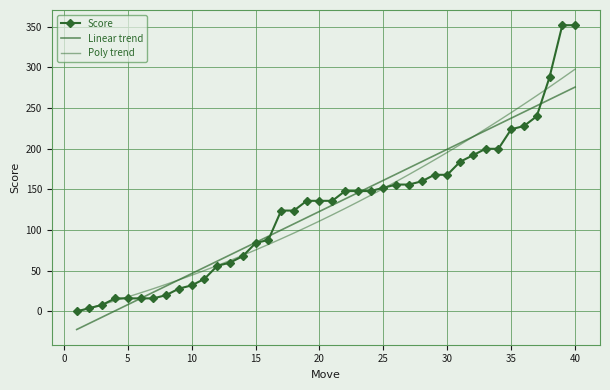

At how many categories does at least one series exceed 7?

38